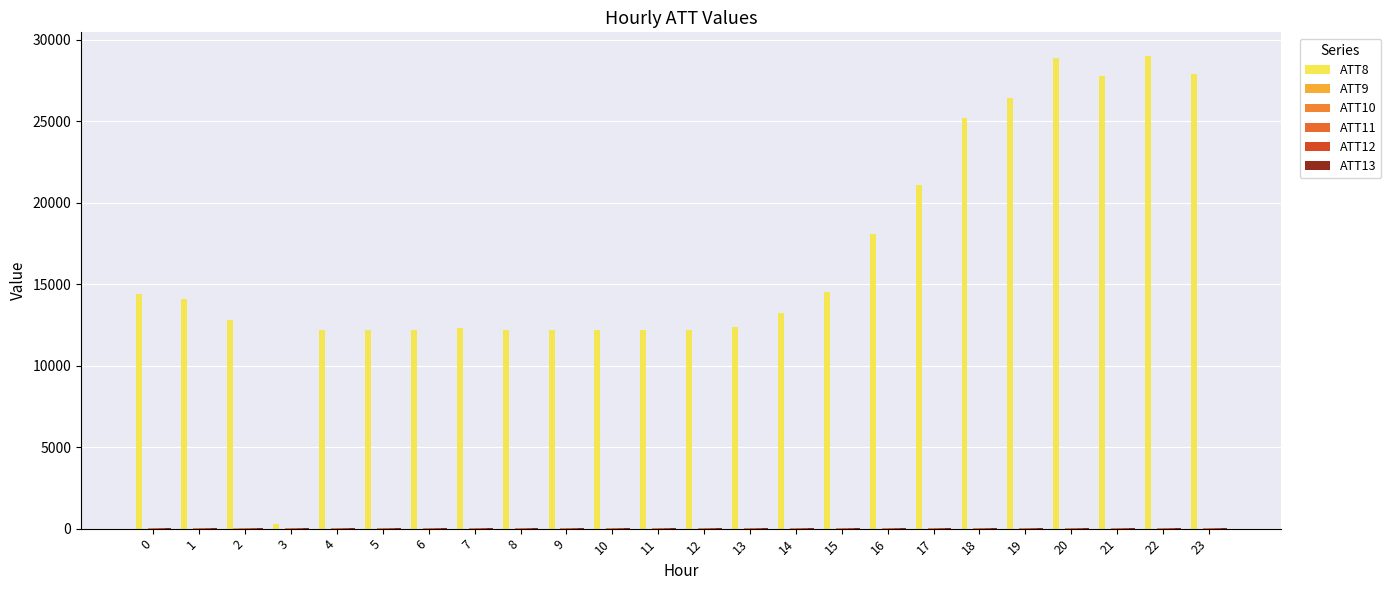

How many groups of bars are there?

24